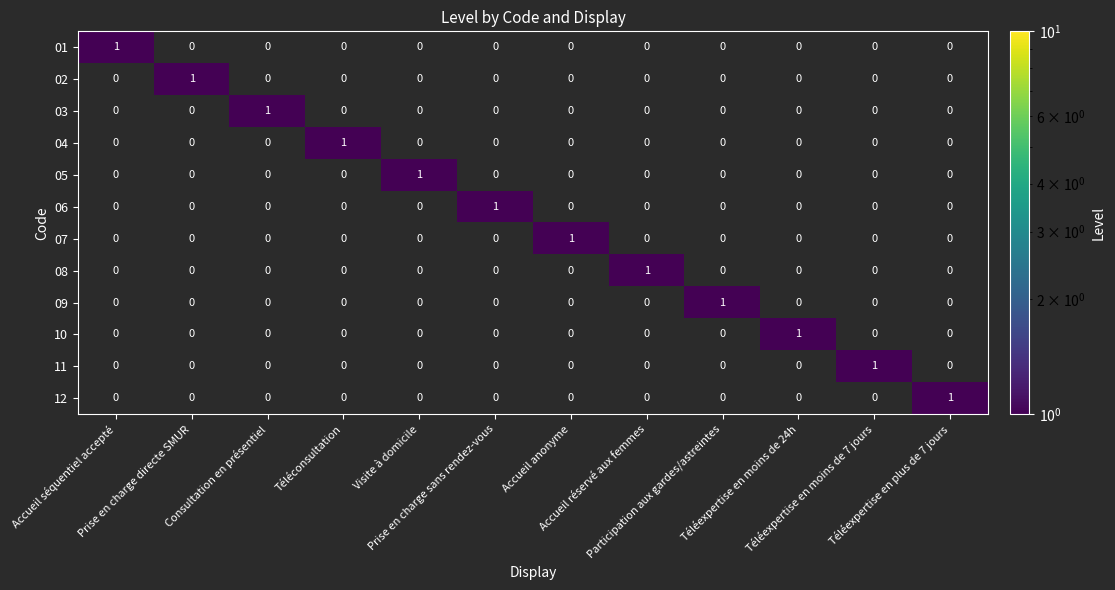

How many 02 values are between 0 and 1?

12